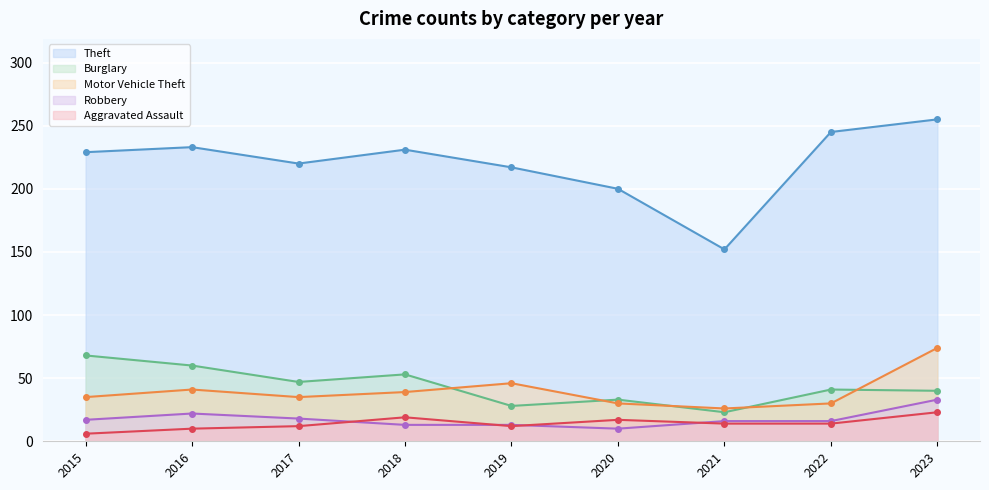

True or false: Robbery and Burglary intersect in this chart.

False